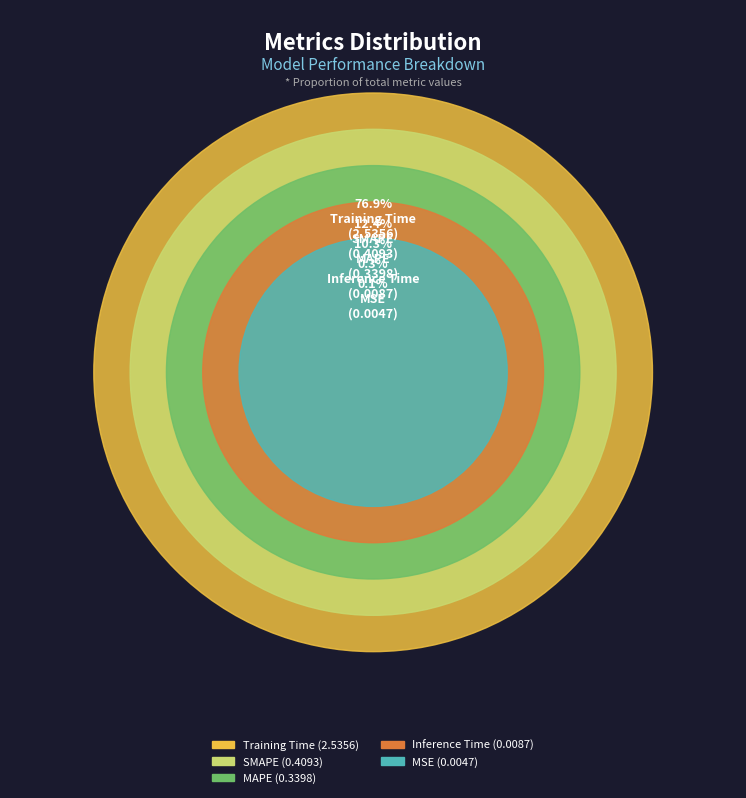

What percentage is the SMAPE slice, to the nearest percent?

12%